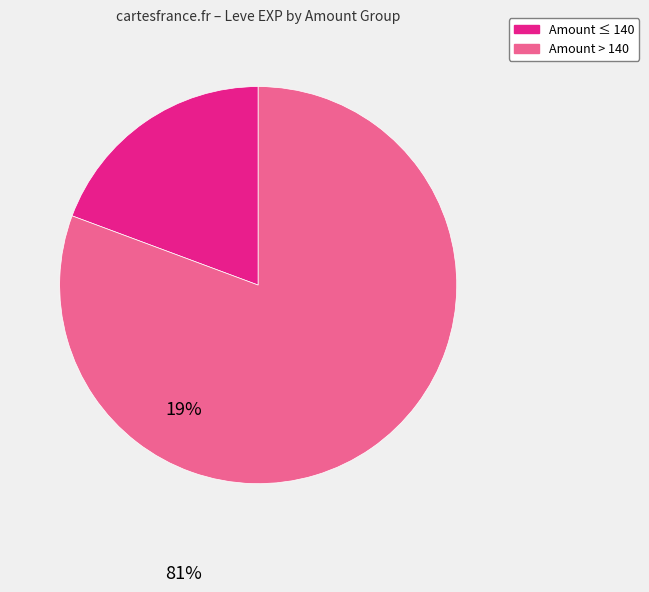

Is there any slice that represents more than half of the pie?

Yes